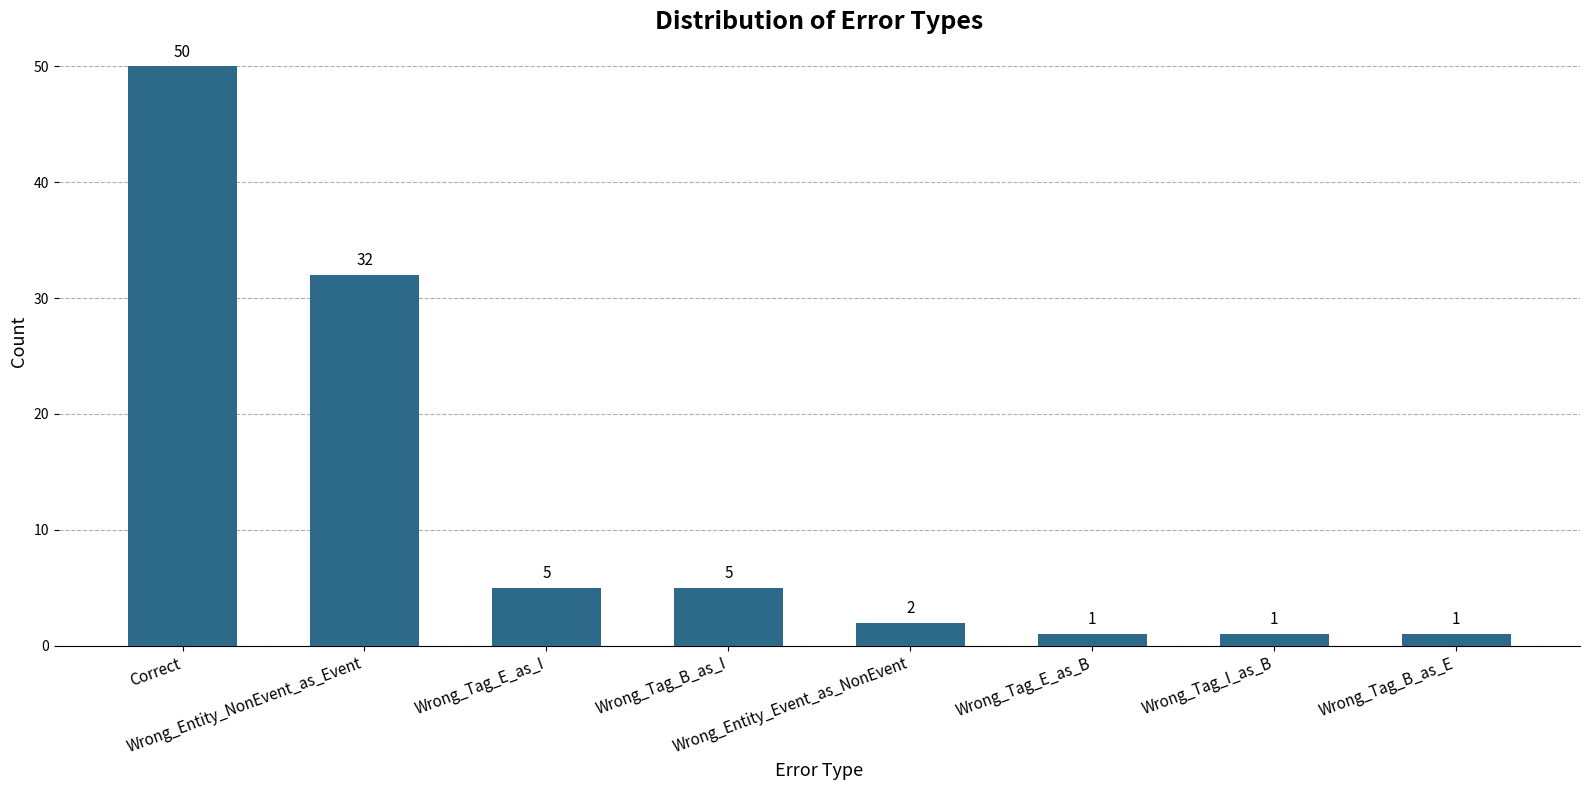

What is the difference between the maximum and minimum values?

49